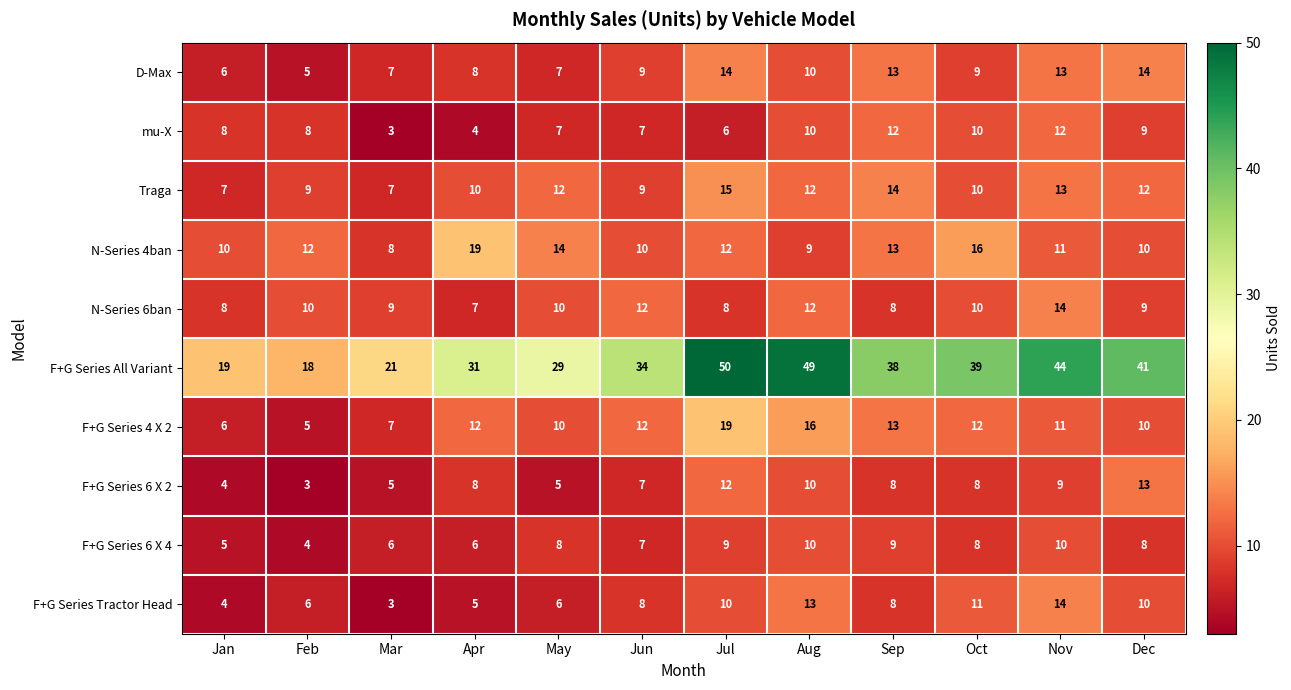

How many F+G Series 6 X 4 values are between 6 and 9?

8